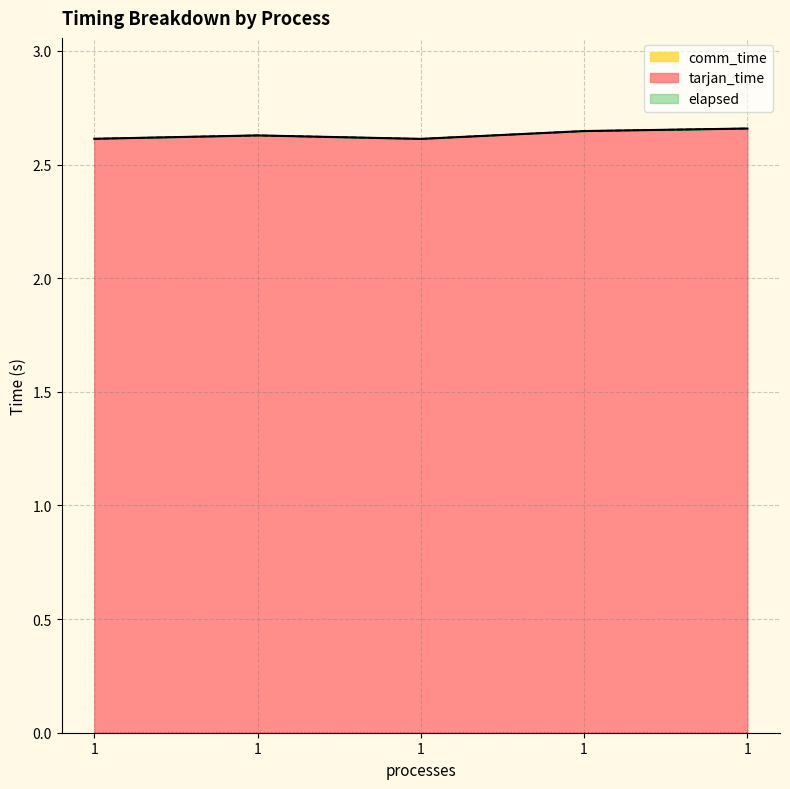

True or false: elapsed and tarjan_time cross at least once.

False